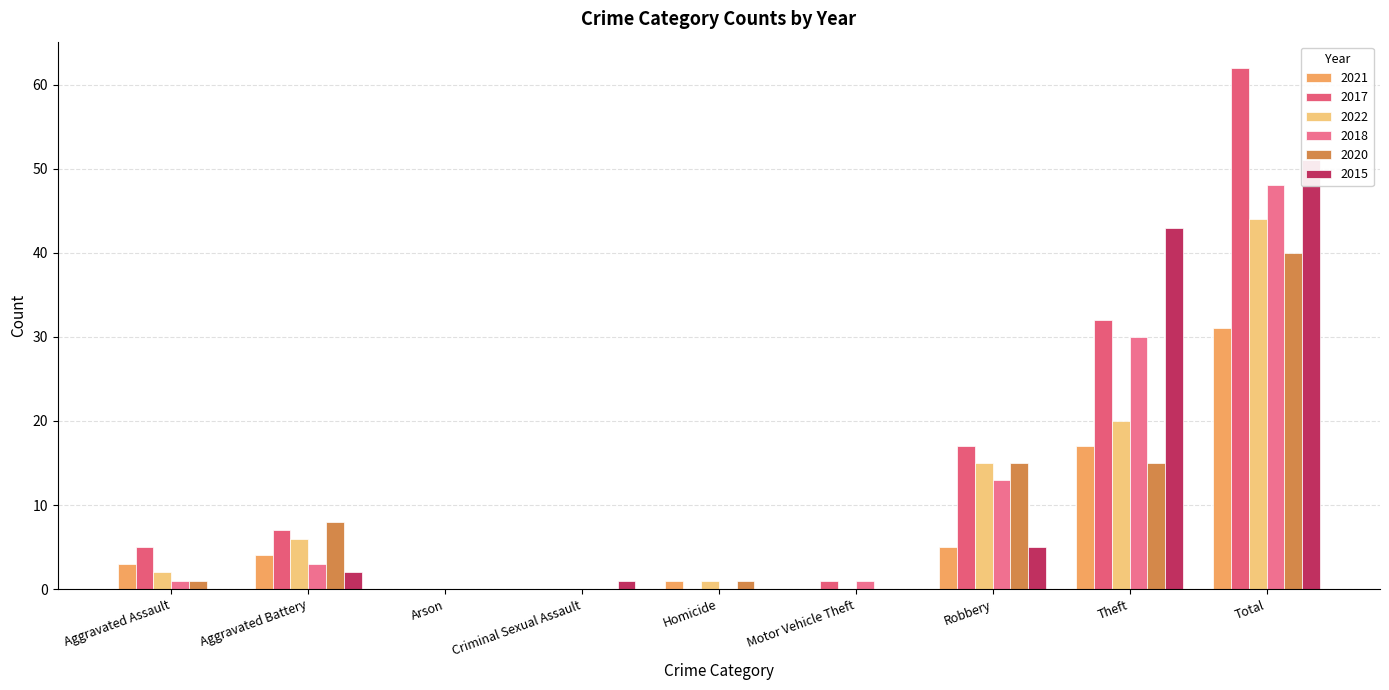

At which category is the sum across all series the highest?

Total